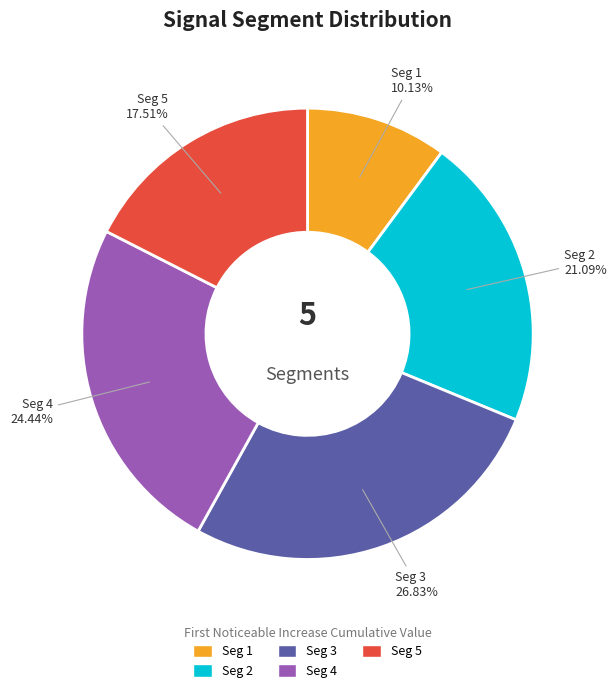

Is there a majority slice in this chart?

No